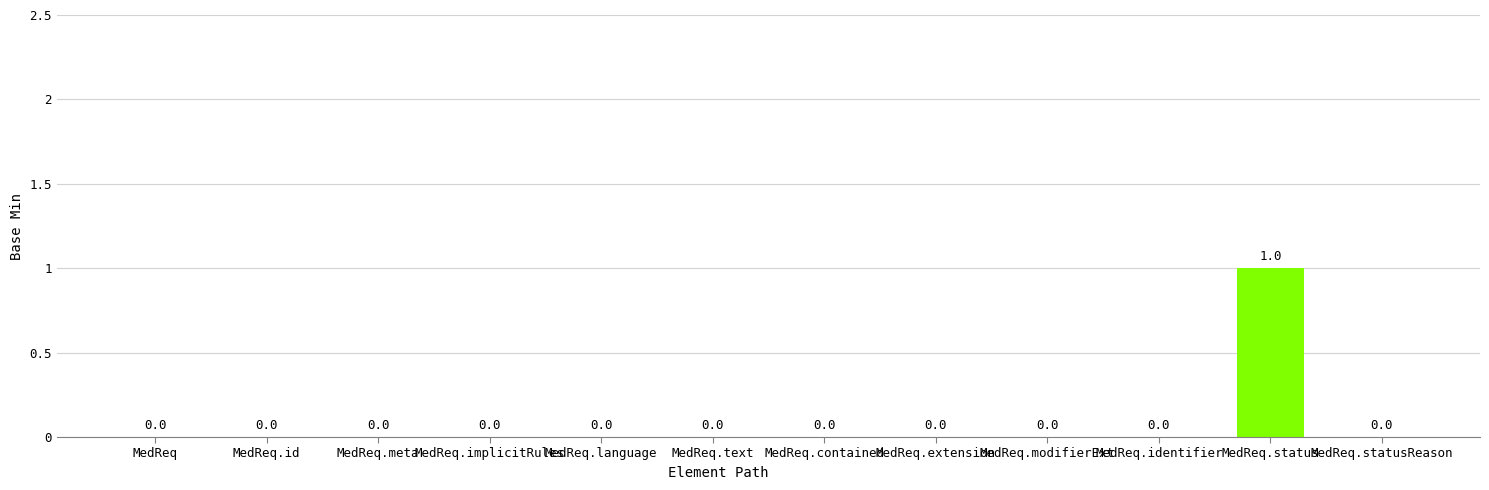

The chart shows a value of 1 at MedReq.implicitRules. True or false?

False